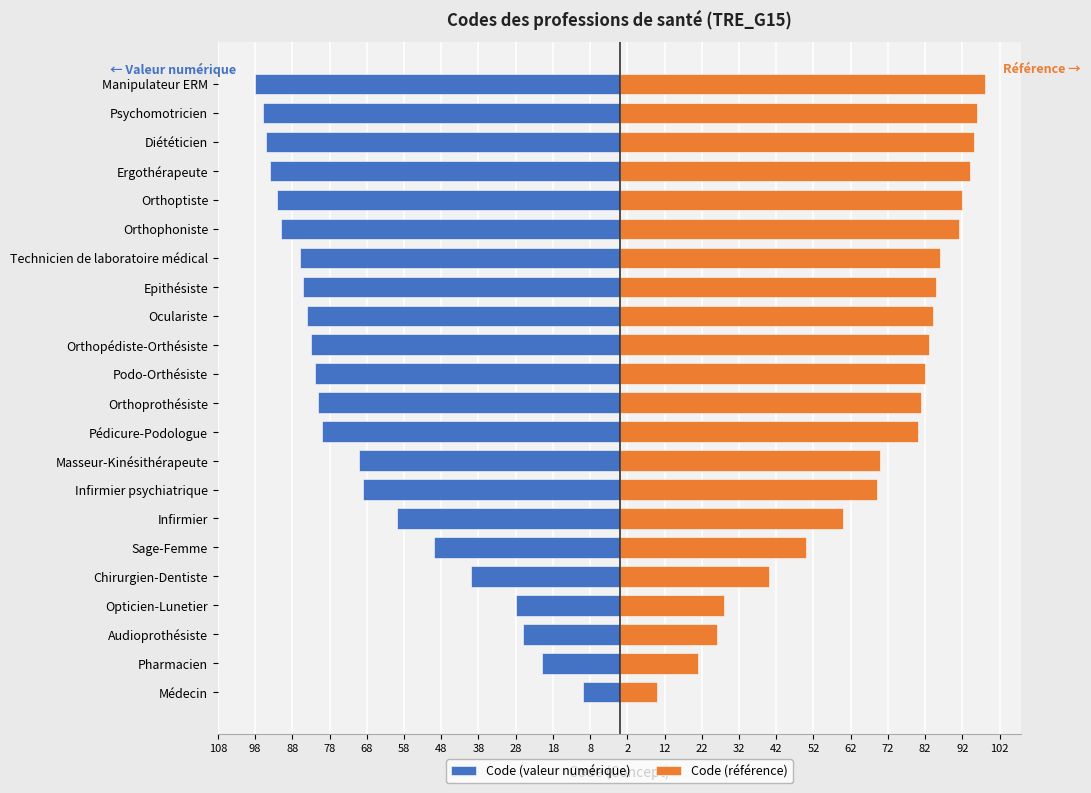

What is the value of the Code (valeur numérique) bar at the 10th from the left?

-80